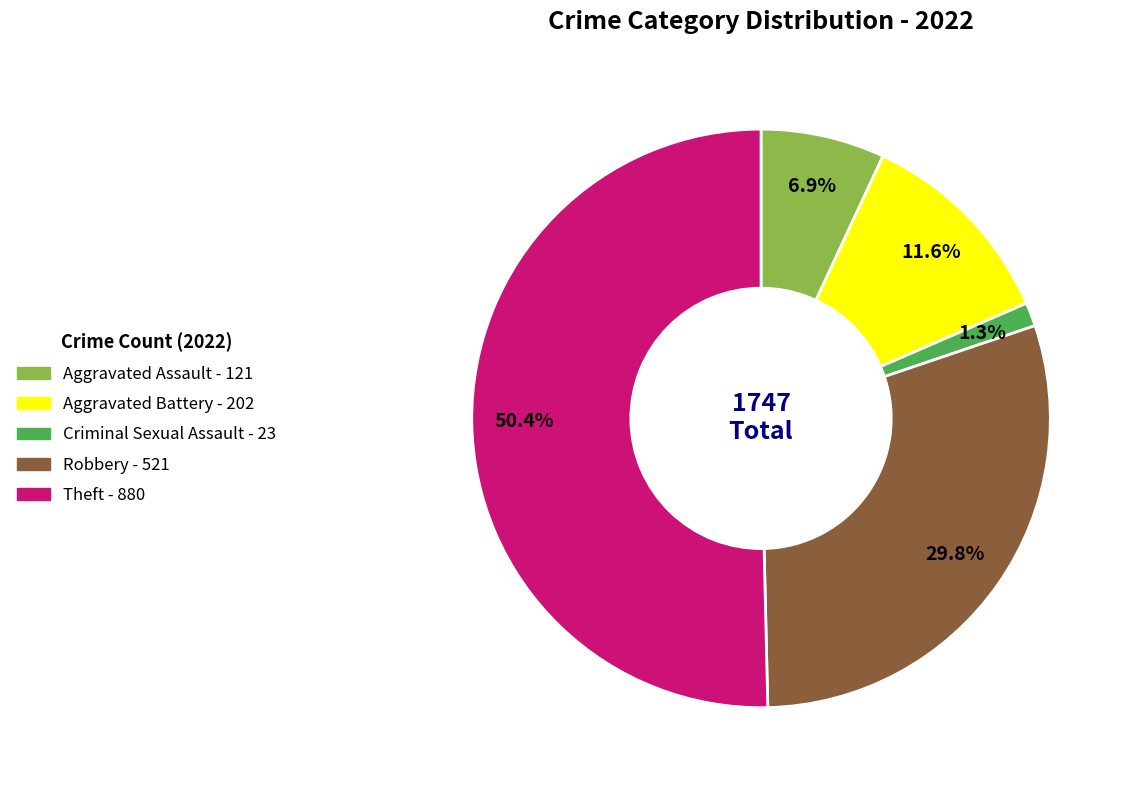

Is it true that Theft is 50% of the pie?

True